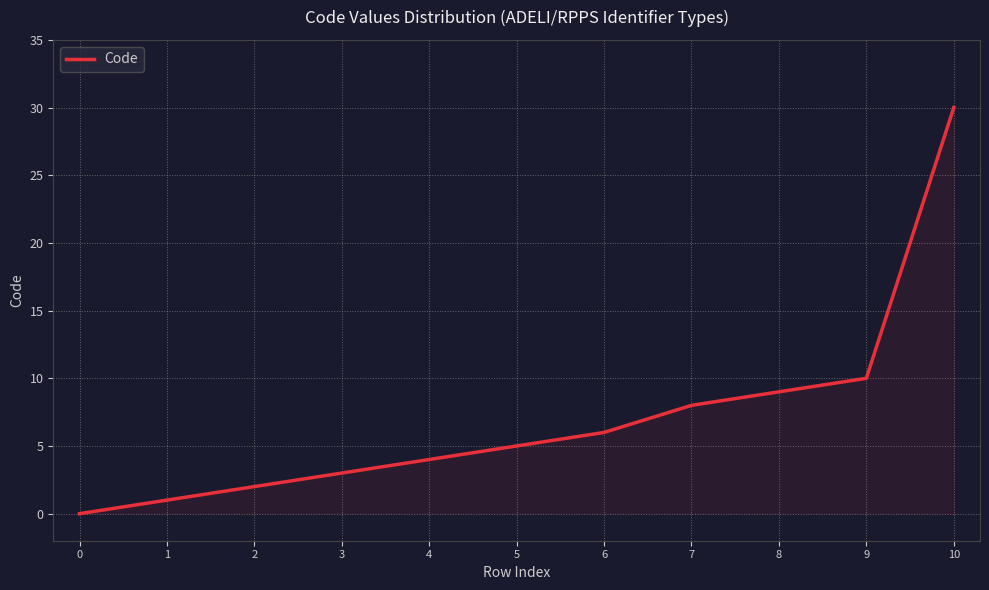

Reading left to right, transcribe all the data shown in this chart.

0	1	2	3	4	5	6	8	9	10	30